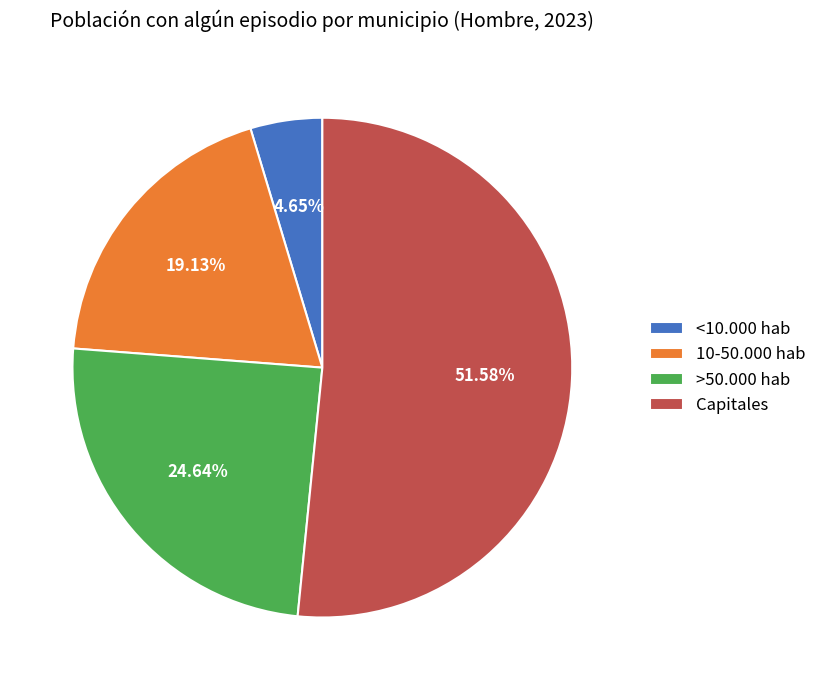

To the nearest percent, what is the average slice percentage?

25%